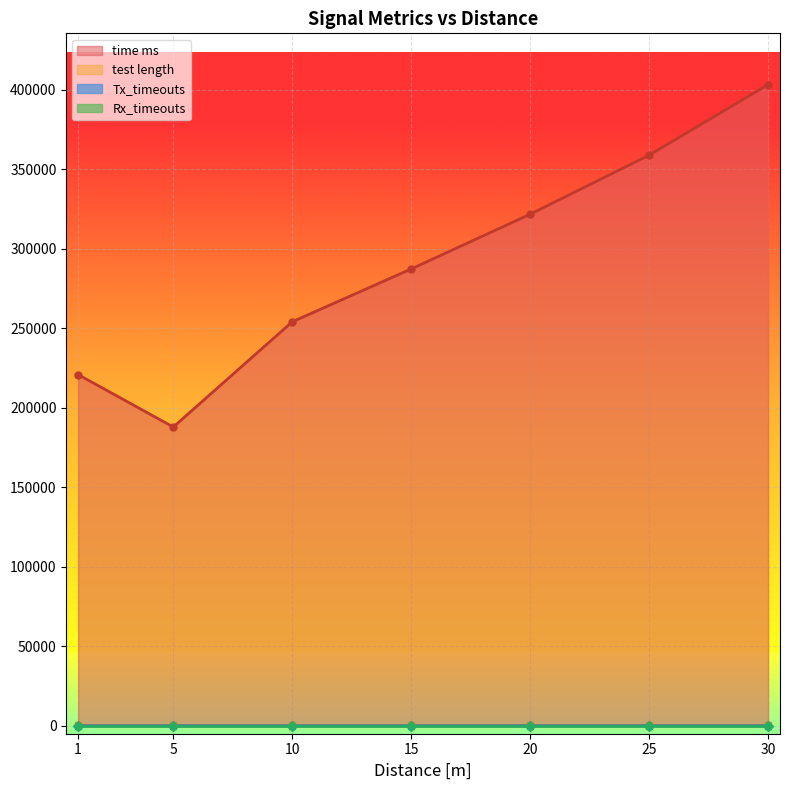

What is the value of the time ms point at the 7th from the left?

403372